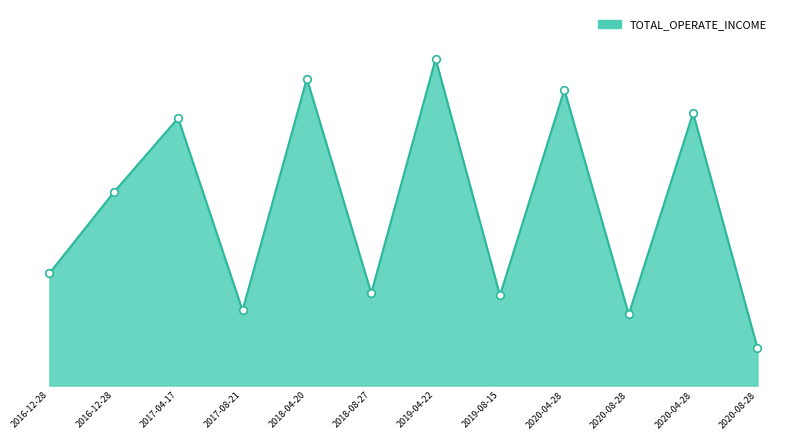

Approximately how many times larger is the value at 2017-08-21 compared to 2017-04-17?

0.3